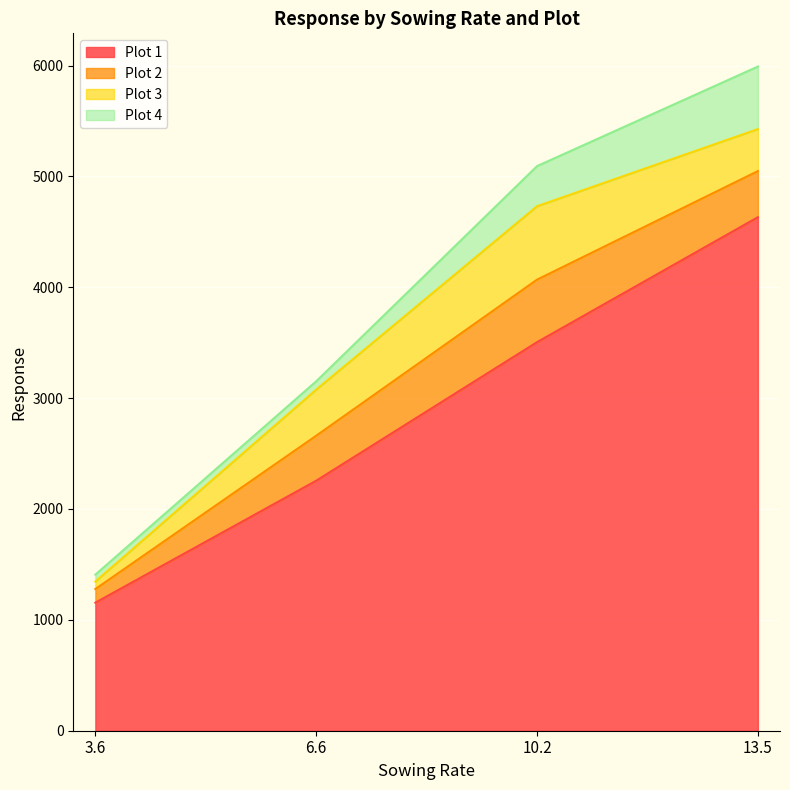

Reading left to right, extract all data points from this chart.

Plot 1: 1155	2255	3505	4632
Plot 2: 123	406	564	416
Plot 3: 68	416	662	379
Plot 4: 62	75	362	564